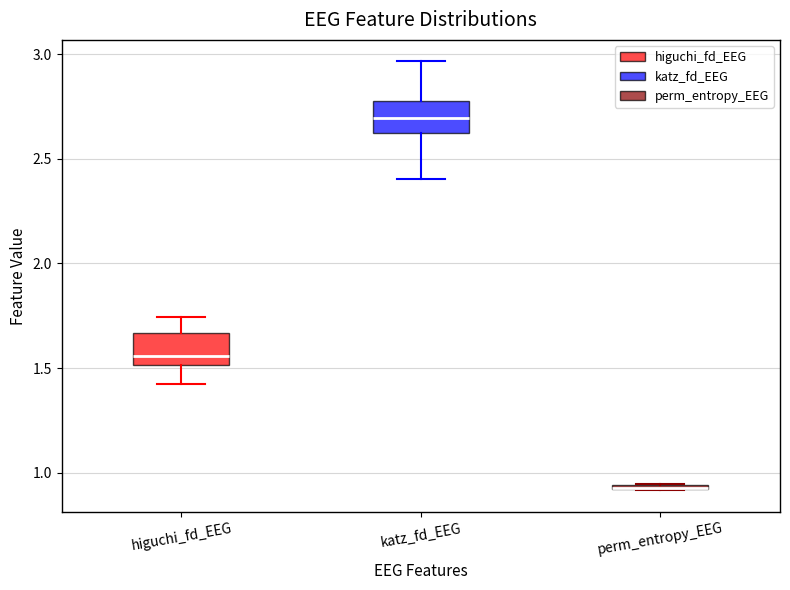

Where does the median line of the box for higuchi_fd_EEG sit on the y-axis? The values are not printed on the chart, so give them approximately, as read against the axis.

1.55